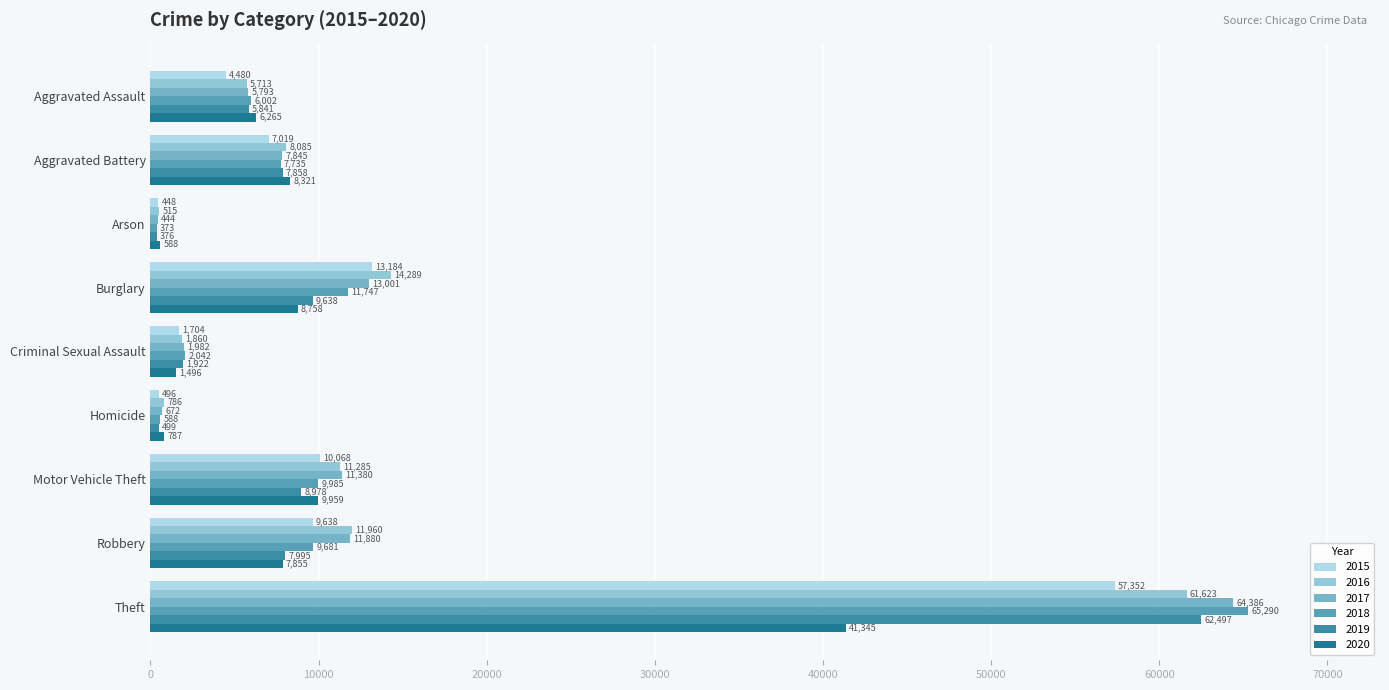

What is the maximum value for 2019?

62497